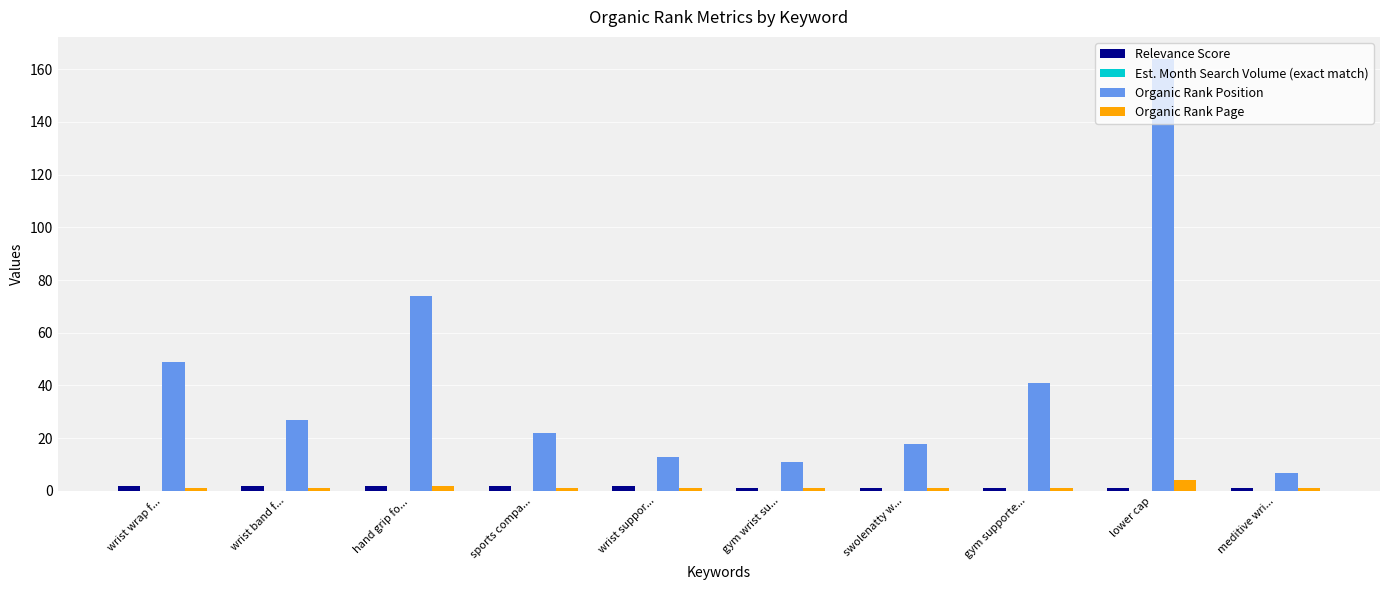

At which label does Organic Rank Page reach its peak?

lower cap